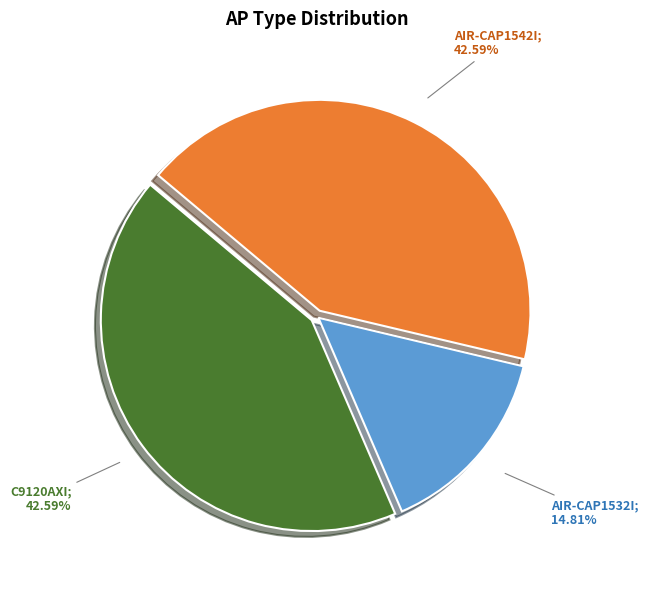

How many segments does this pie chart have?

3